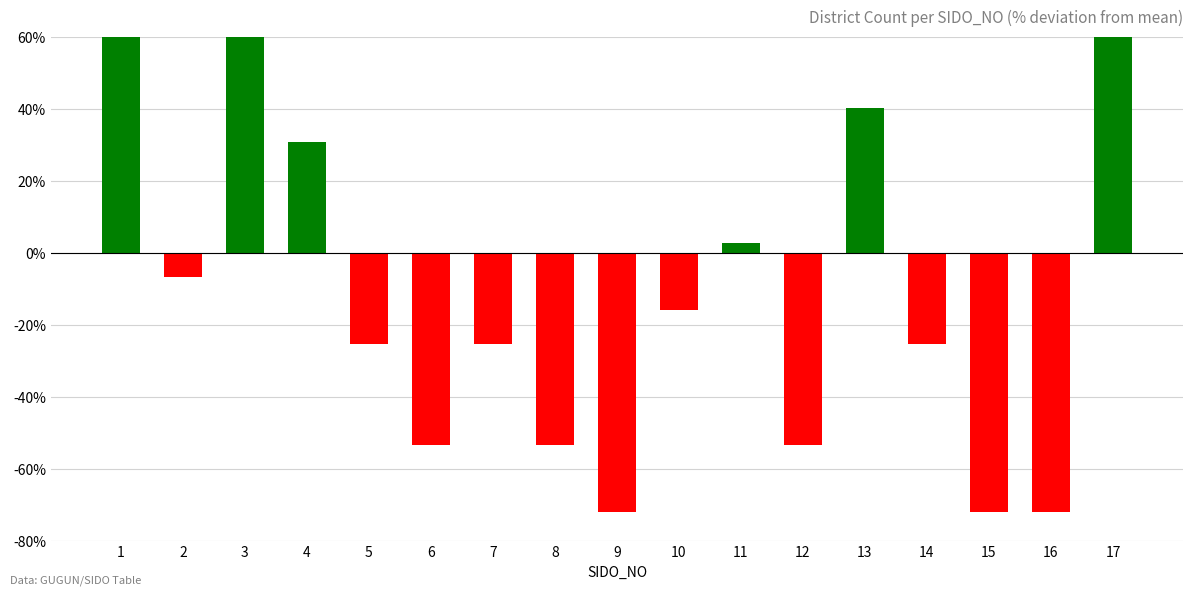

Reading right to left, what are all the values shown in this chart?

17=105.5	16=-72.0	15=-72.0	14=-25.3	13=40.1	12=-53.3	11=2.7	10=-15.9	9=-72.0	8=-53.3	7=-25.3	6=-53.3	5=-25.3	4=30.8	3=161.5	2=-6.6	1=133.5